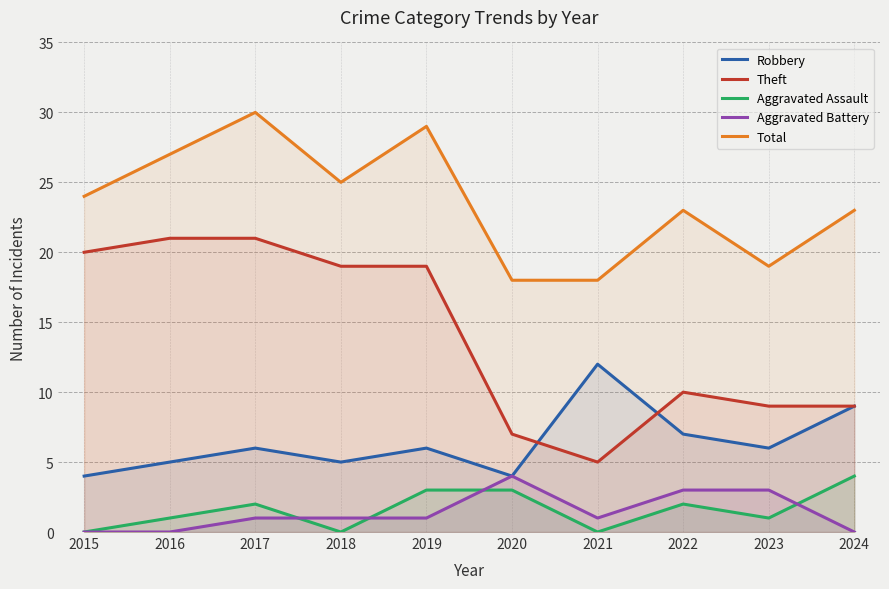

True or false: Robbery has a value of 7 at 2022.

True